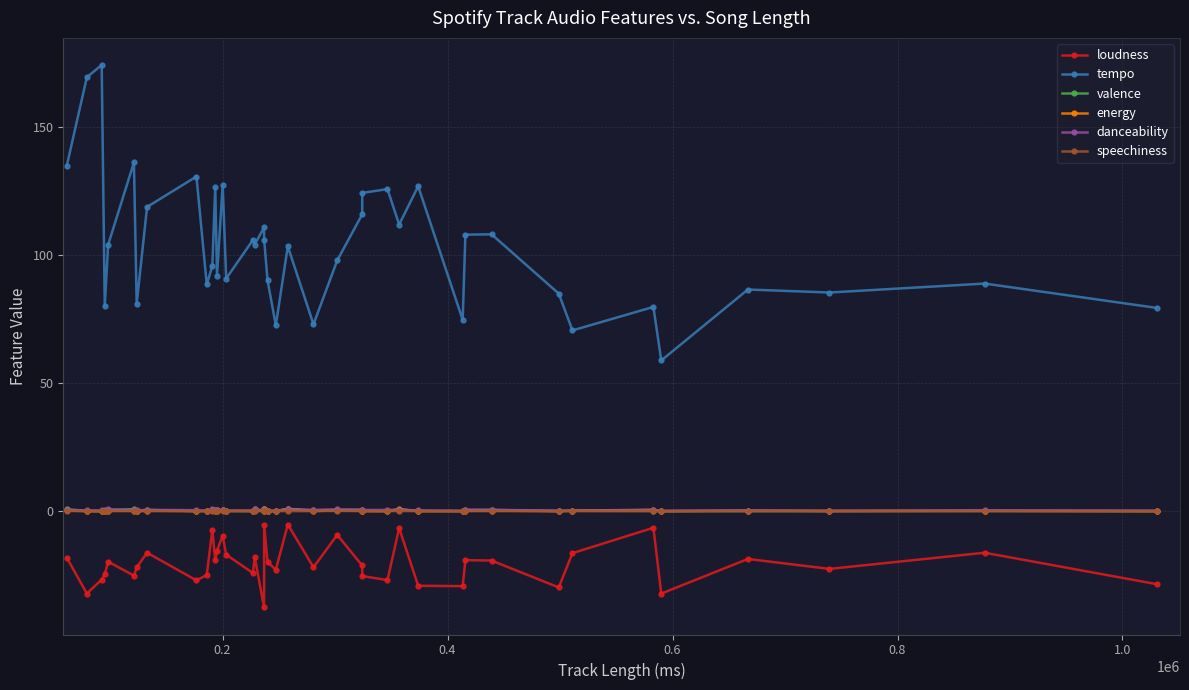

What is the difference between the second highest and minimum values in the loudness series?

32.2